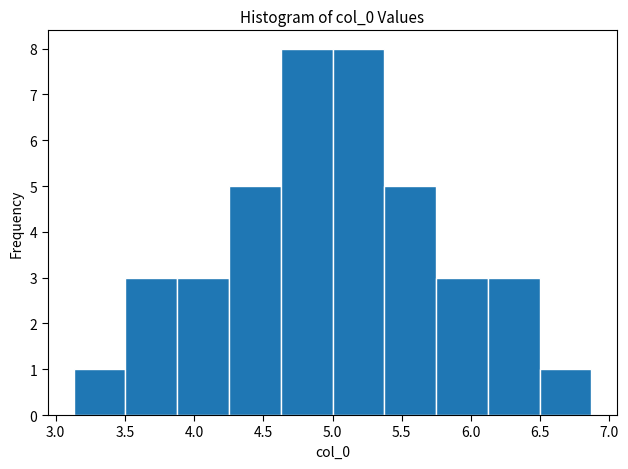

What is the height of the bar covering 4.25 to 4.65 on the x-axis? Neither the bar edges nor the heights are printed on the chart, so give them approximately, as read against the axes.

5